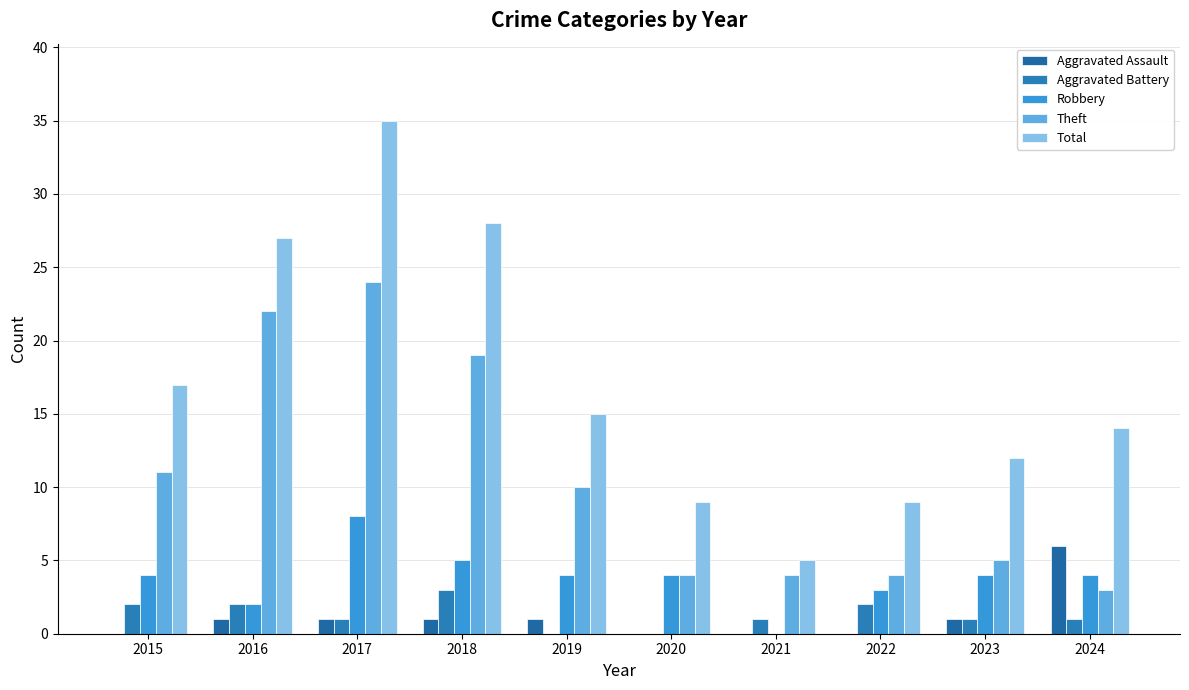

At which category does the chart reach its peak across all series?

2017